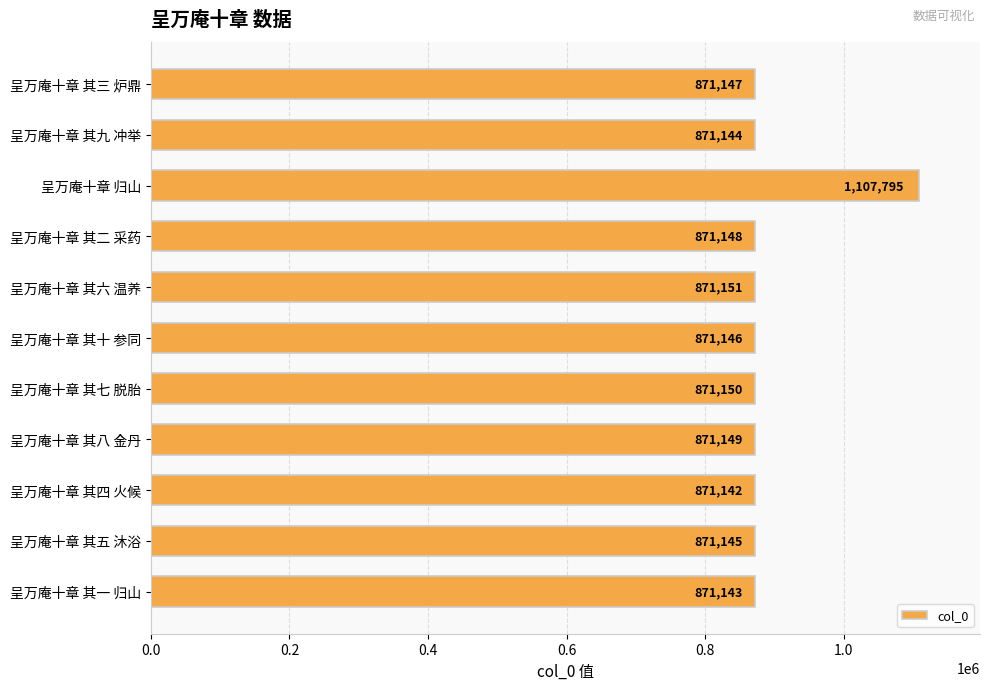

What position from the top is 呈万庵十章 其八 金丹?

8